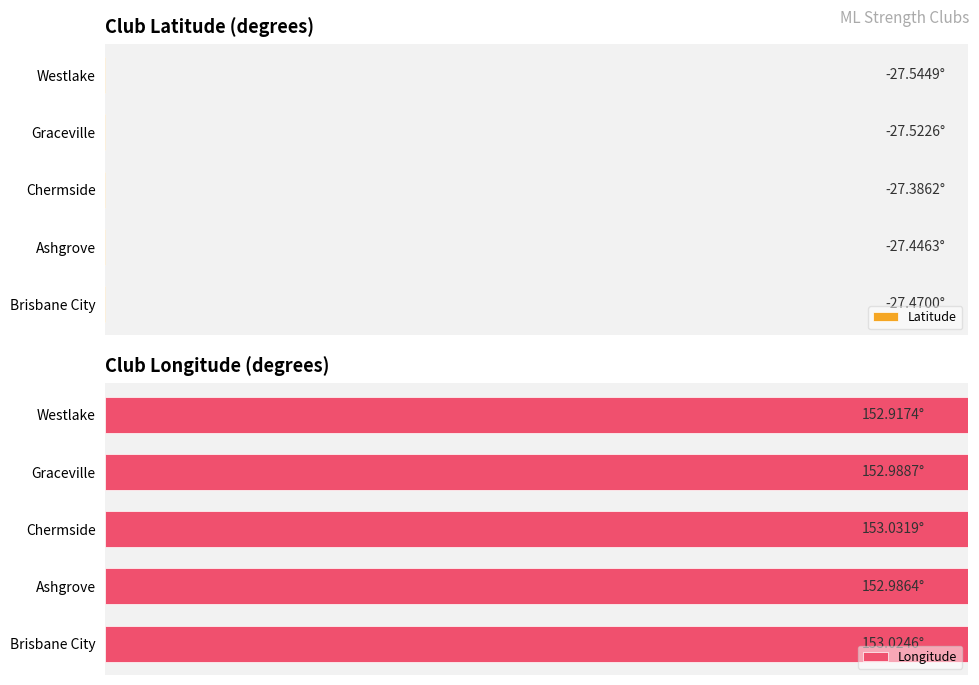

Is it true that Longitude equals 93.2 at Chermside?

False